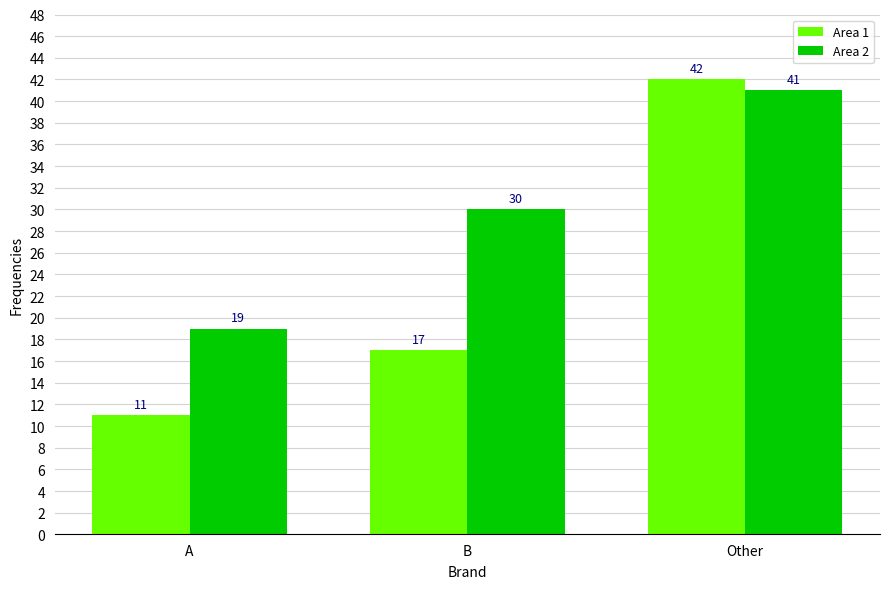

How many bars are there in each group?

2